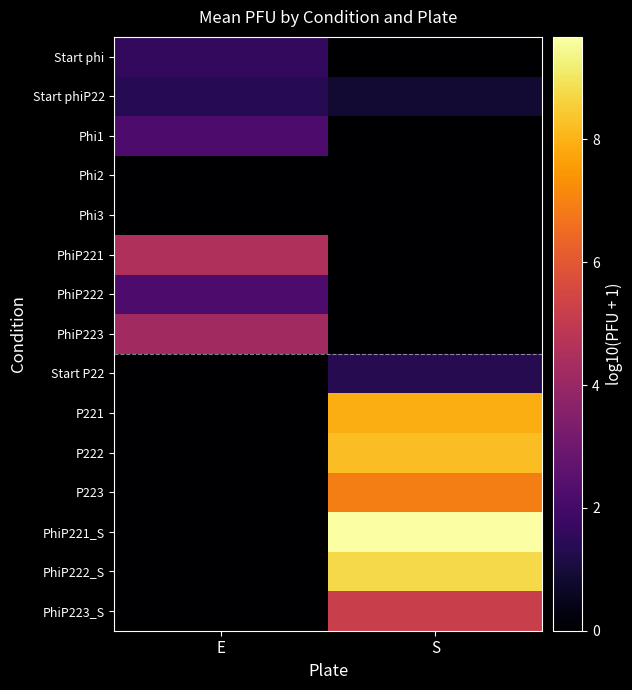

At E, list the series in order from smallest to largest.

Phi2, Phi3, Start P22, P221, P222, P223, PhiP221_S, PhiP222_S, PhiP223_S, Start phiP22, Start phi, Phi1, PhiP222, PhiP223, PhiP221